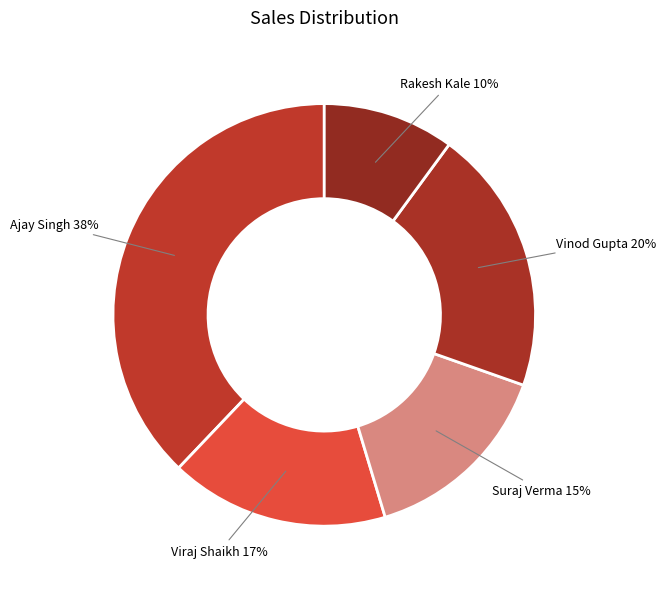

Which has a higher value, Suraj Verma or Vinod Gupta?

Vinod Gupta